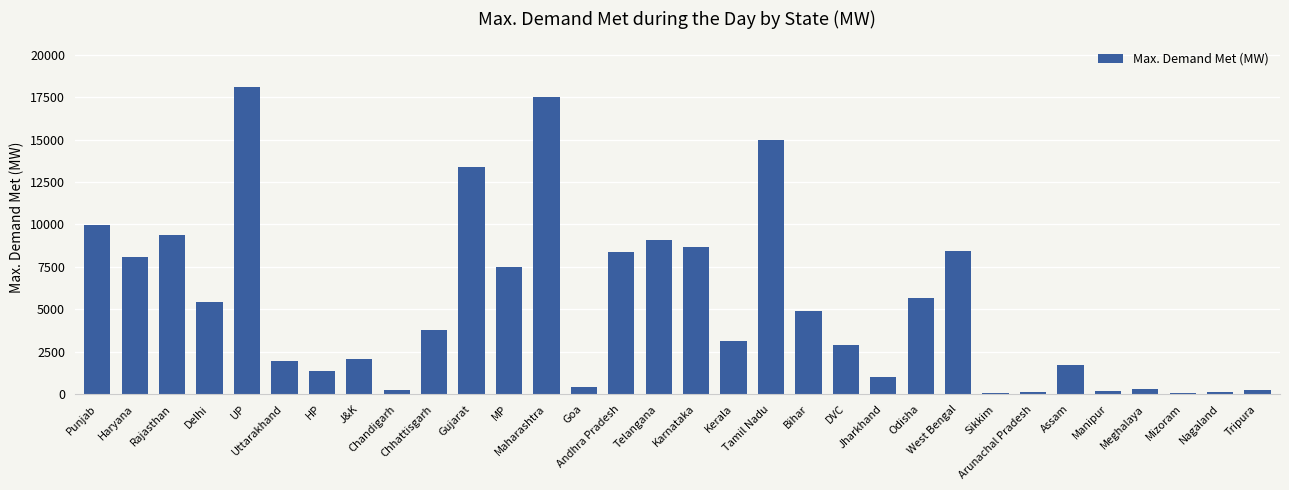

What is the maximum value shown in the chart?

18080